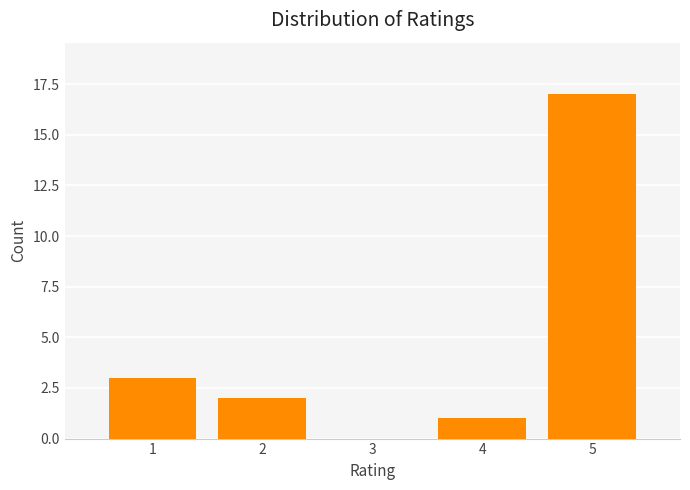

Which range on the x-axis has the tallest bar?

4.5 to 5.5